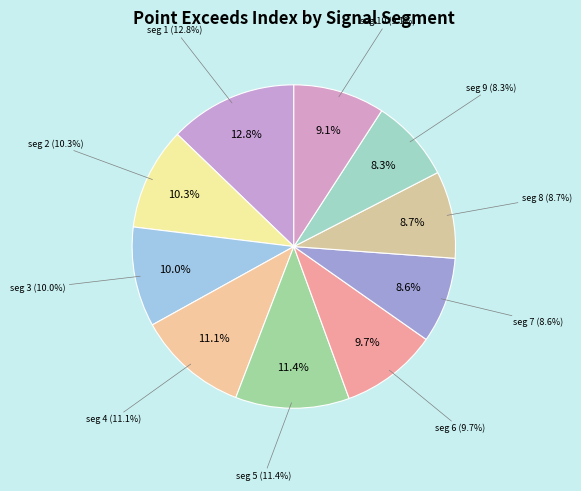

Between signal segment 4 and signal segment 2, which is larger?

signal segment 4